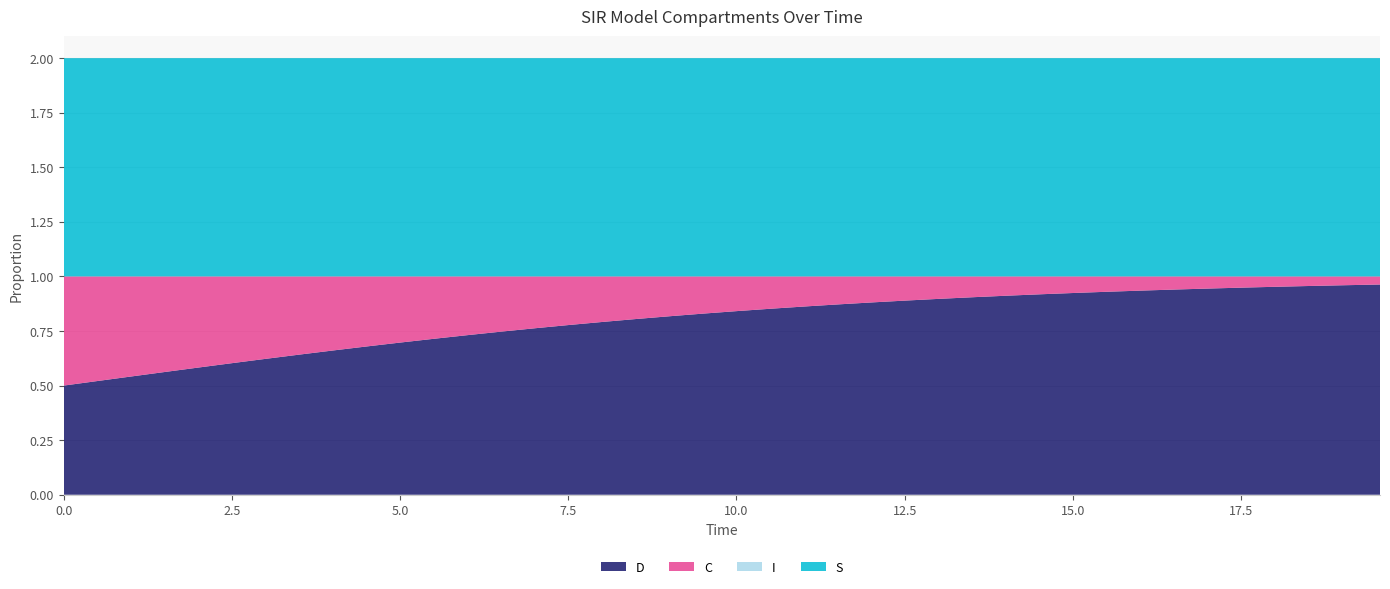

Reading right to left, extract all data points from this chart.

S: 39=1.0	38=1.0	37=1.0	36=1.0	35=1.0	34=1.0	33=1.0	32=1.0	31=1.0	30=1.0	29=1.0	28=1.0	27=1.0	26=1.0	25=1.0	24=1.0	23=1.0	22=1.0	21=1.0	20=1.0	19=1.0	18=1.0	17=1.0	16=1.0	15=1.0	14=1.0	13=1.0	12=1.0	11=1.0	10=1.0	9=1.0	8=1.0	7=1.0	6=1.0	5=1.0	4=1.0	3=1.0	2=1.0	1=1.0	0=1.0
I: 39=0.0	38=0.0	37=0.0	36=0.0	35=0.0	34=0.0	33=0.0	32=0.0	31=0.0	30=0.0	29=0.0	28=0.0	27=0.0	26=0.0	25=0.0	24=0.0	23=0.0	22=0.0	21=0.0	20=0.0	19=0.0	18=0.0	17=0.0	16=0.0	15=0.0	14=0.0	13=0.0	12=0.0	11=0.0	10=0.0	9=0.0	8=0.0	7=0.0	6=0.0	5=0.0	4=0.0	3=0.0	2=0.0	1=0.0	0=0.0
C: 39=0.0	38=0.0	37=0.0	36=0.0	35=0.1	34=0.1	33=0.1	32=0.1	31=0.1	30=0.1	29=0.1	28=0.1	27=0.1	26=0.1	25=0.1	24=0.1	23=0.1	22=0.1	21=0.1	20=0.2	19=0.2	18=0.2	17=0.2	16=0.2	15=0.2	14=0.2	13=0.3	12=0.3	11=0.3	10=0.3	9=0.3	8=0.3	7=0.4	6=0.4	5=0.4	4=0.4	3=0.4	2=0.5	1=0.5	0=0.5
D: 39=1.0	38=1.0	37=1.0	36=1.0	35=0.9	34=0.9	33=0.9	32=0.9	31=0.9	30=0.9	29=0.9	28=0.9	27=0.9	26=0.9	25=0.9	24=0.9	23=0.9	22=0.9	21=0.9	20=0.8	19=0.8	18=0.8	17=0.8	16=0.8	15=0.8	14=0.8	13=0.7	12=0.7	11=0.7	10=0.7	9=0.7	8=0.7	7=0.6	6=0.6	5=0.6	4=0.6	3=0.6	2=0.5	1=0.5	0=0.5